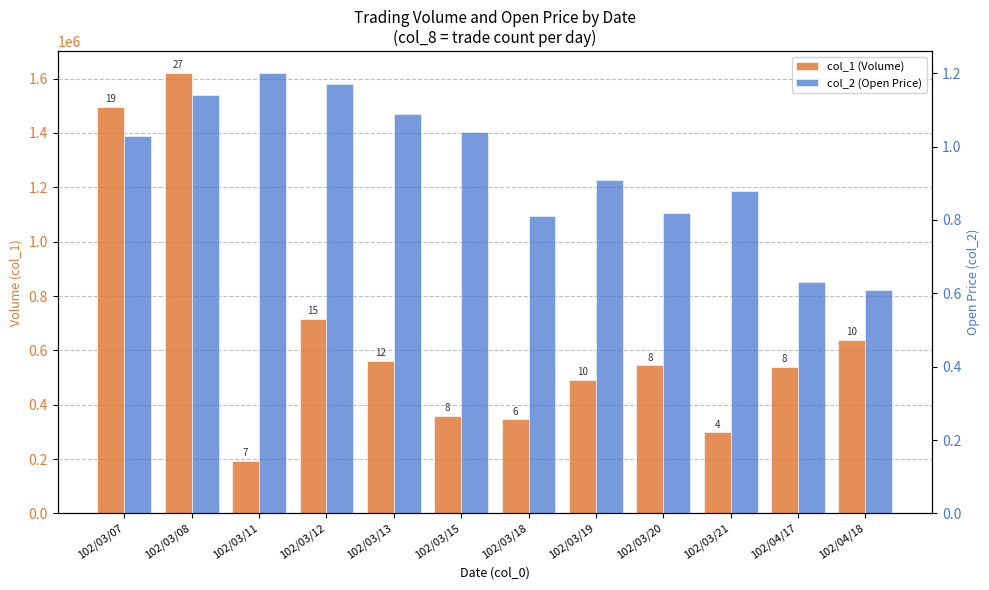

Which series has the largest total across all categories?

col_1 (Volume)